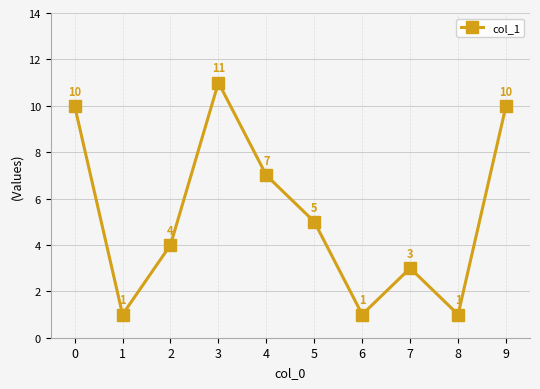

The value at 9 is 10. True or false?

True